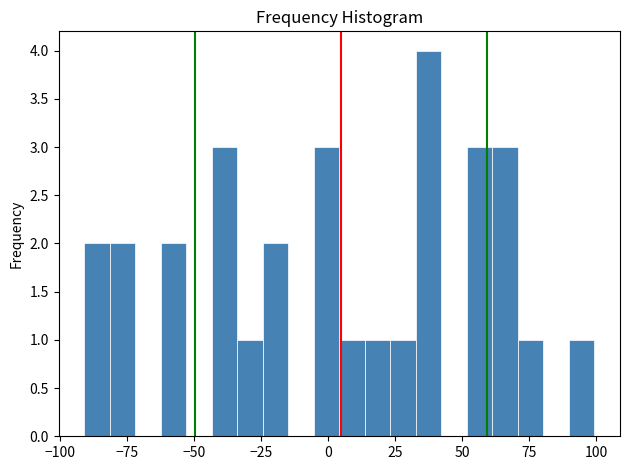

Around what value on the x-axis is the tallest bar? Give the approximate position of its centre, as read against the axis.

40